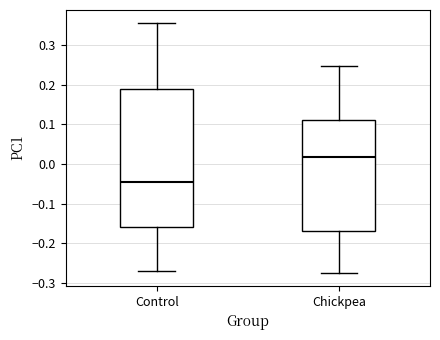

Where does the median line of the box for Chickpea sit on the y-axis? The values are not printed on the chart, so give them approximately, as read against the axis.

0.02